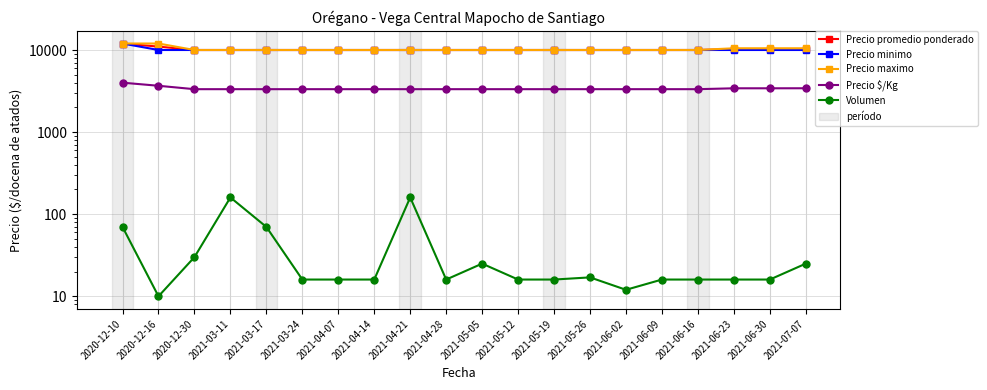

True or false: Precio minimo and Precio promedio ponderado cross at least once.

False